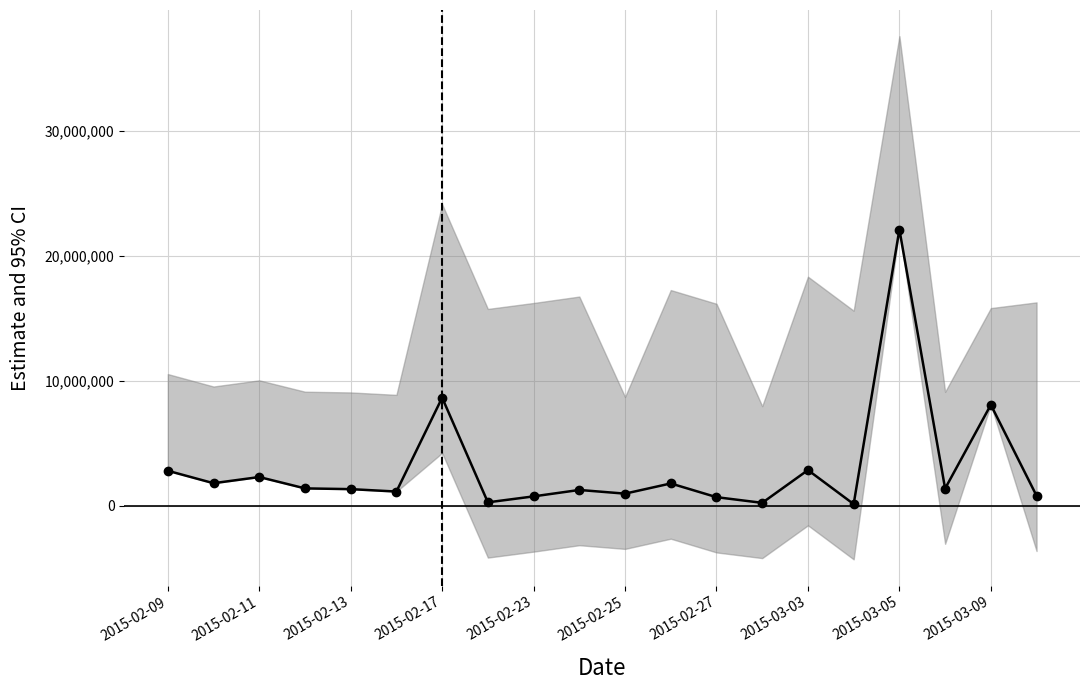

Does the chart have visible grid lines?

Yes